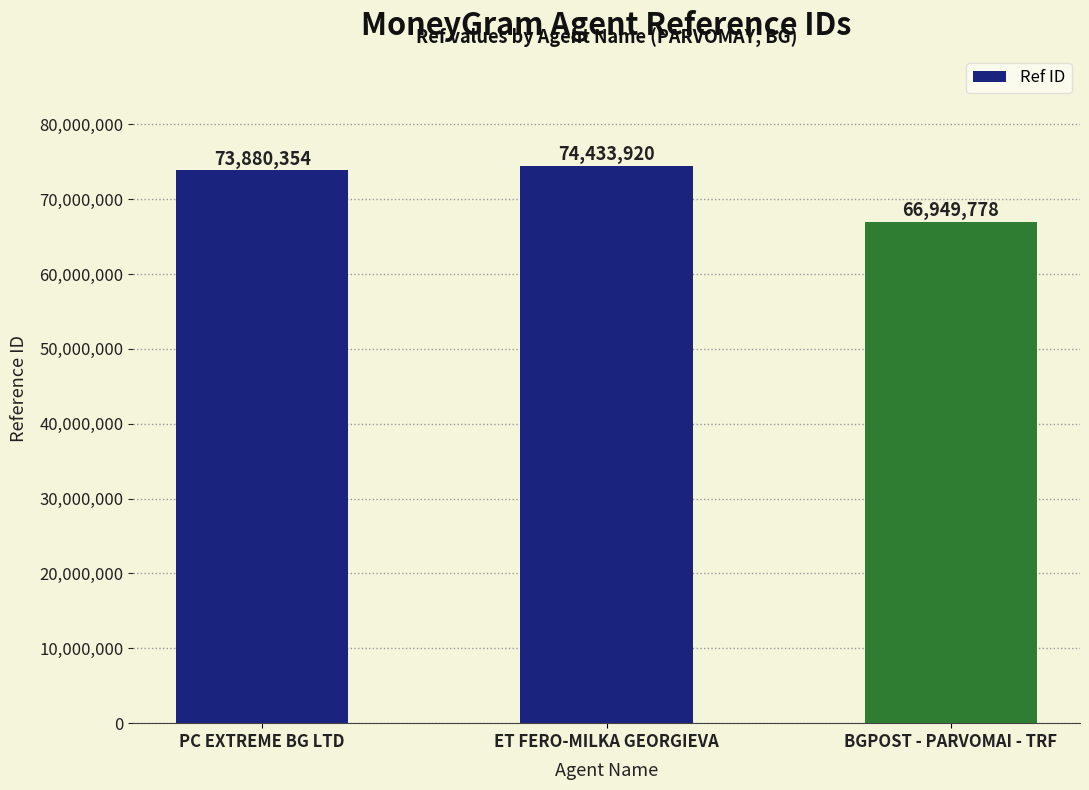

What is the approximate value at BGPOST - PARVOMAI - TRF, to the nearest 100?

66949800